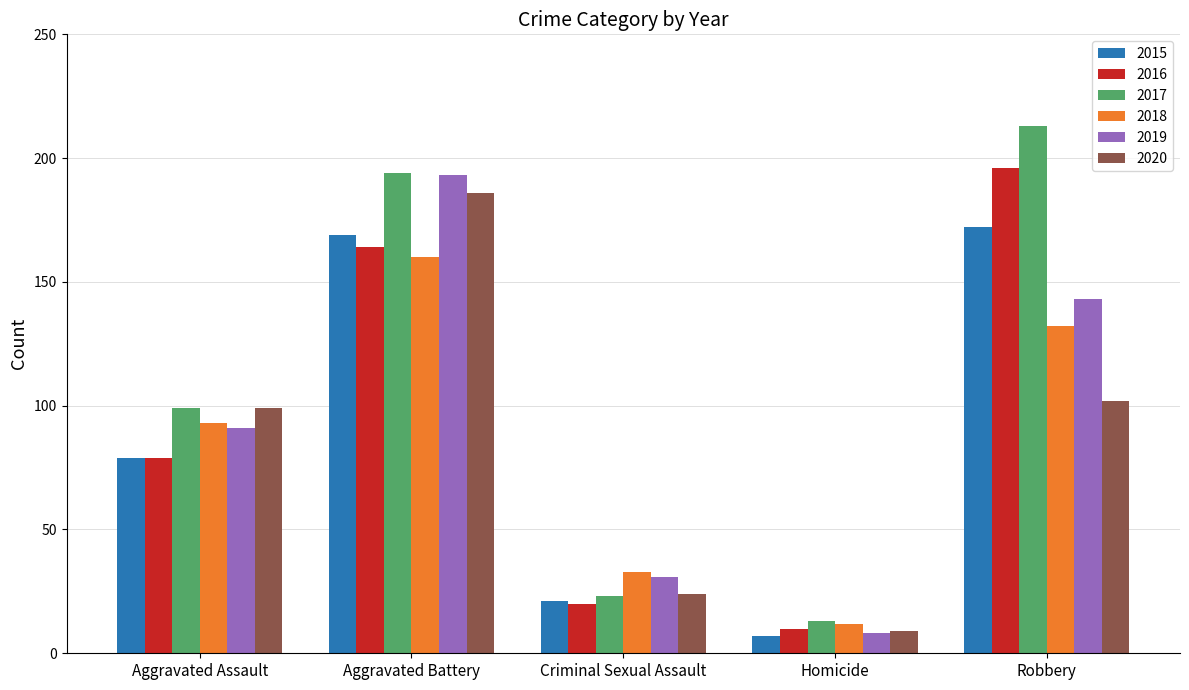

What position from the right is Aggravated Battery?

4